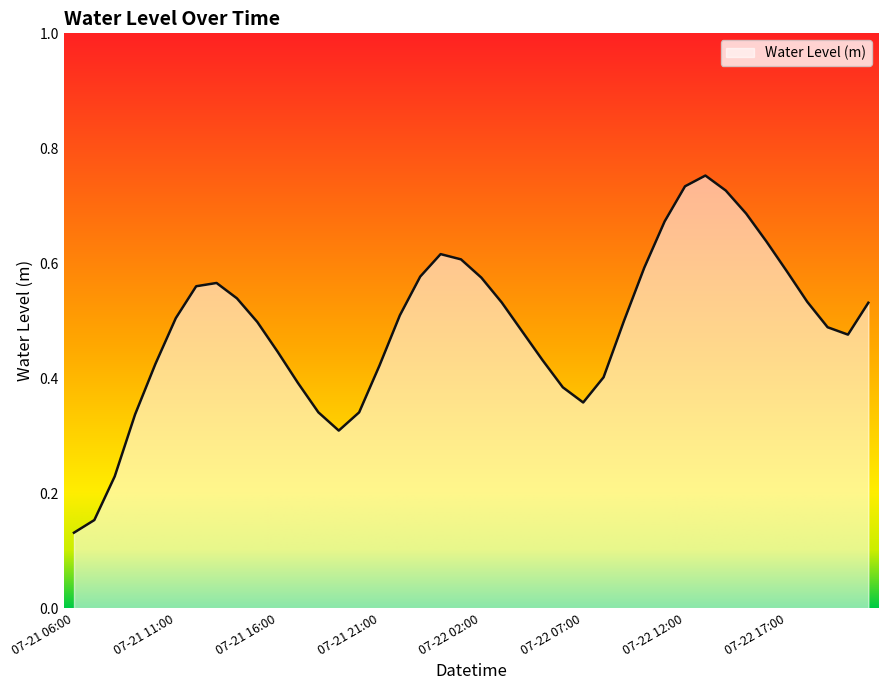

Count the number of data series in this chart.

1